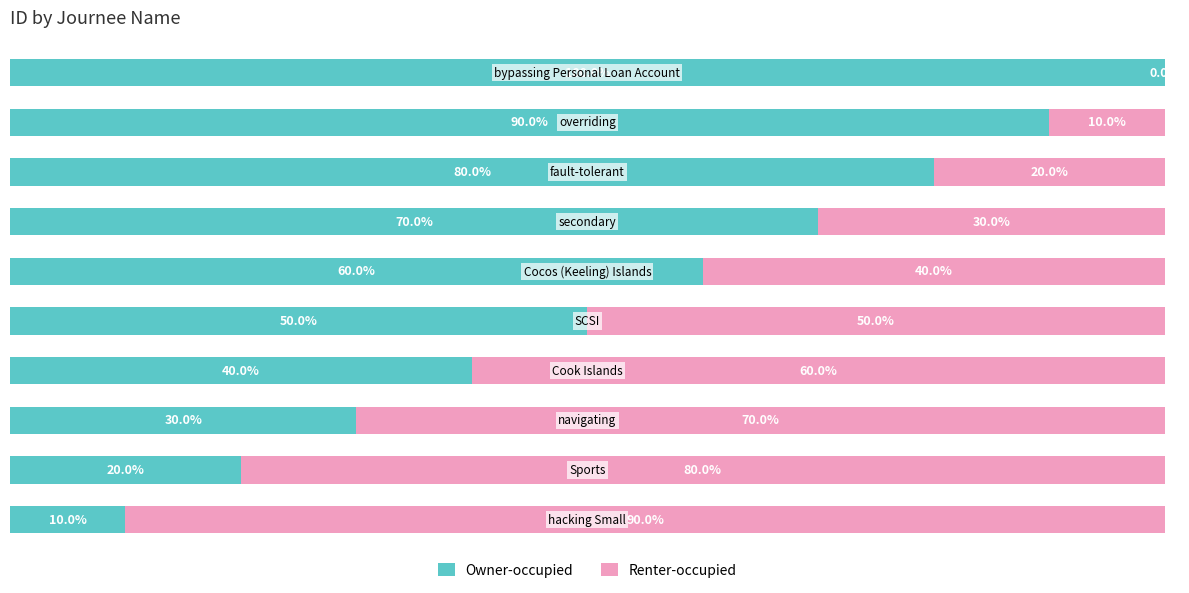

What are all the series names shown in the legend?

Owner-occupied, Renter-occupied